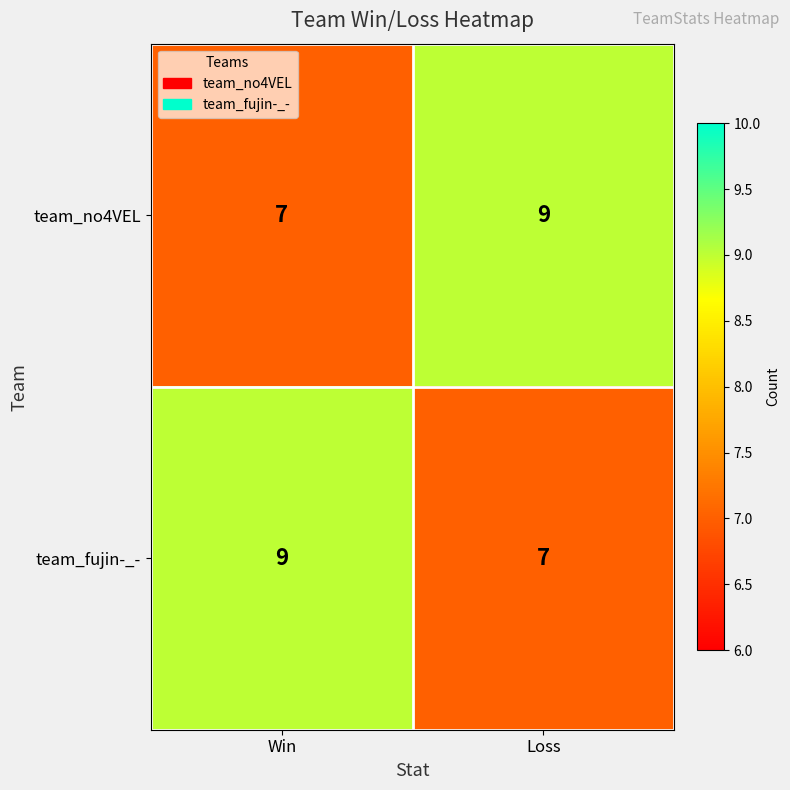

Is it true that team_fujin-_- equals 11 at Loss?

False